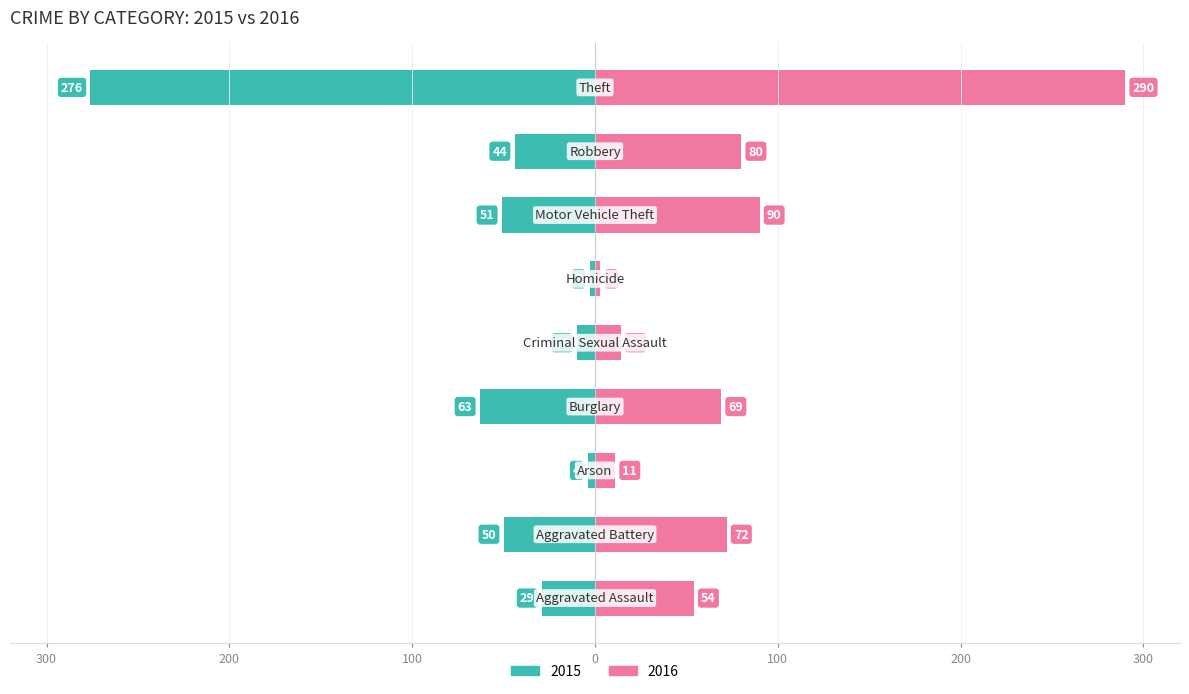

Count the number of data series in this chart.

2